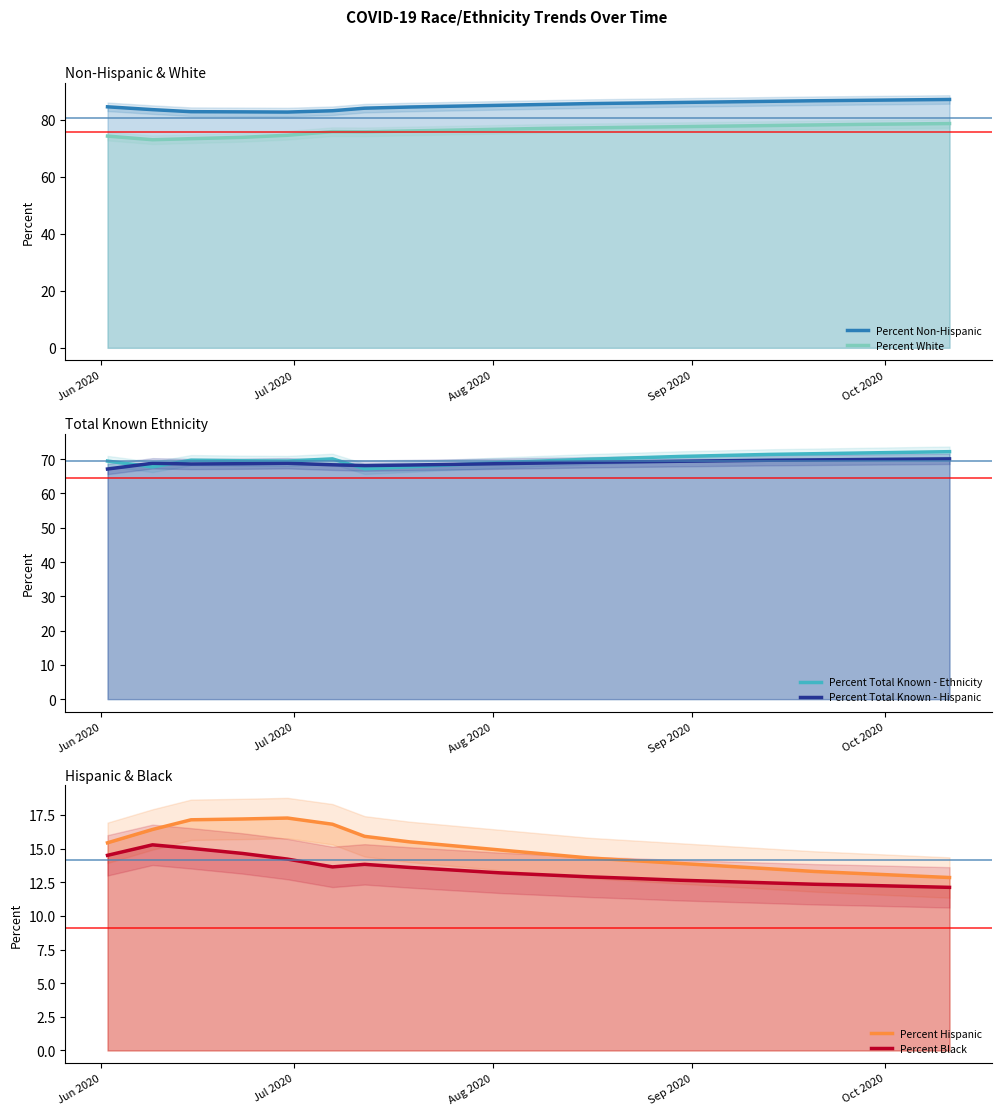

How many interior local valleys does the Percent Black series have?

1